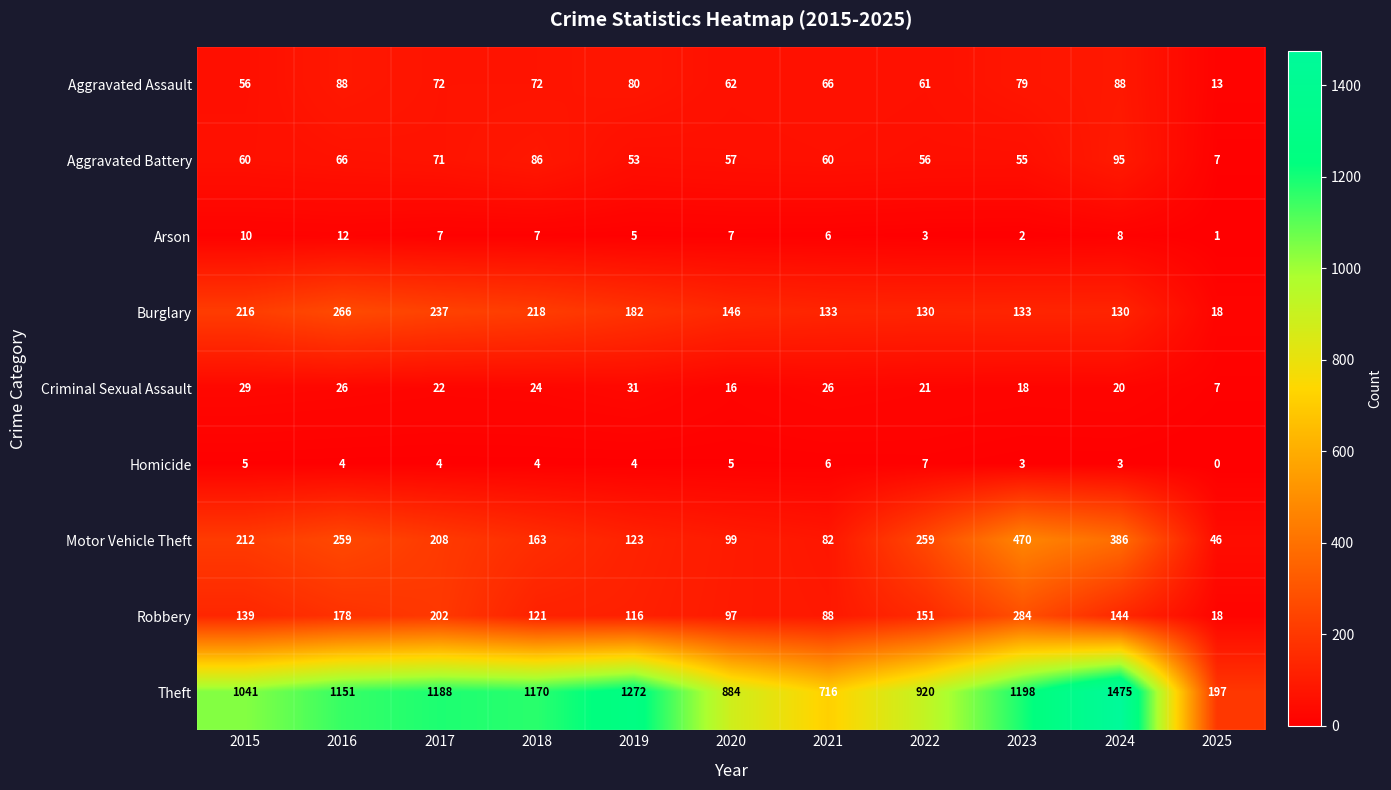

What is the minimum value for Motor Vehicle Theft?

46